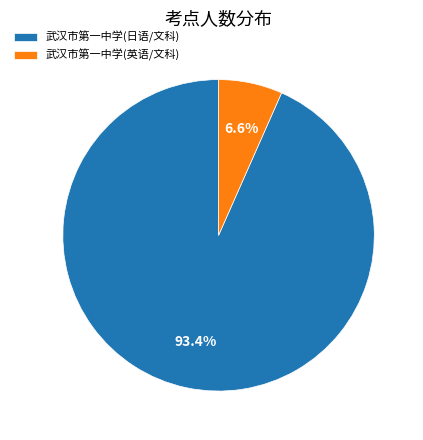

Which has a higher value, 武汉市第一中学(英语/文科) or 武汉市第一中学(日语/文科)?

武汉市第一中学(日语/文科)